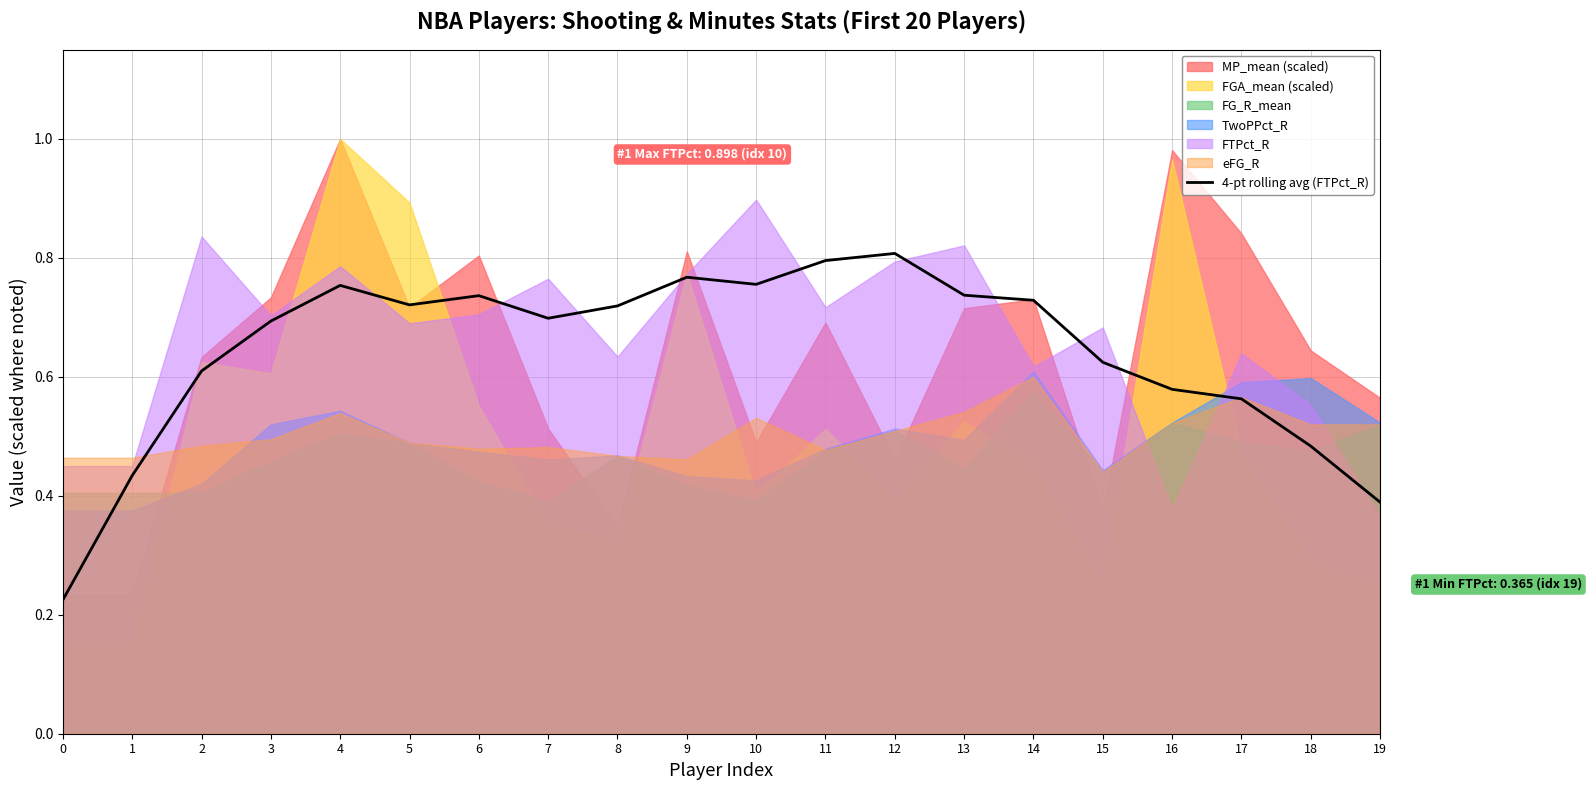

What is the difference between the maximum and minimum values?

0.6